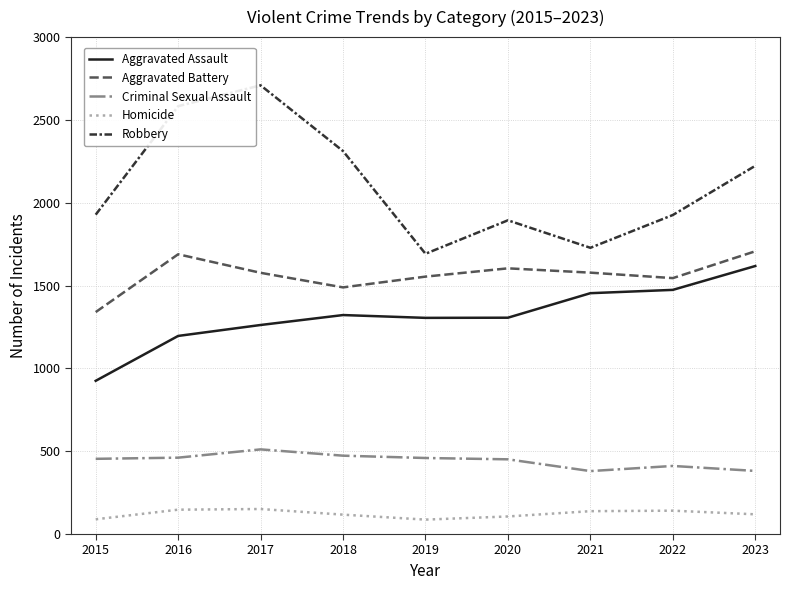

True or false: Aggravated Assault and Criminal Sexual Assault intersect in this chart.

False